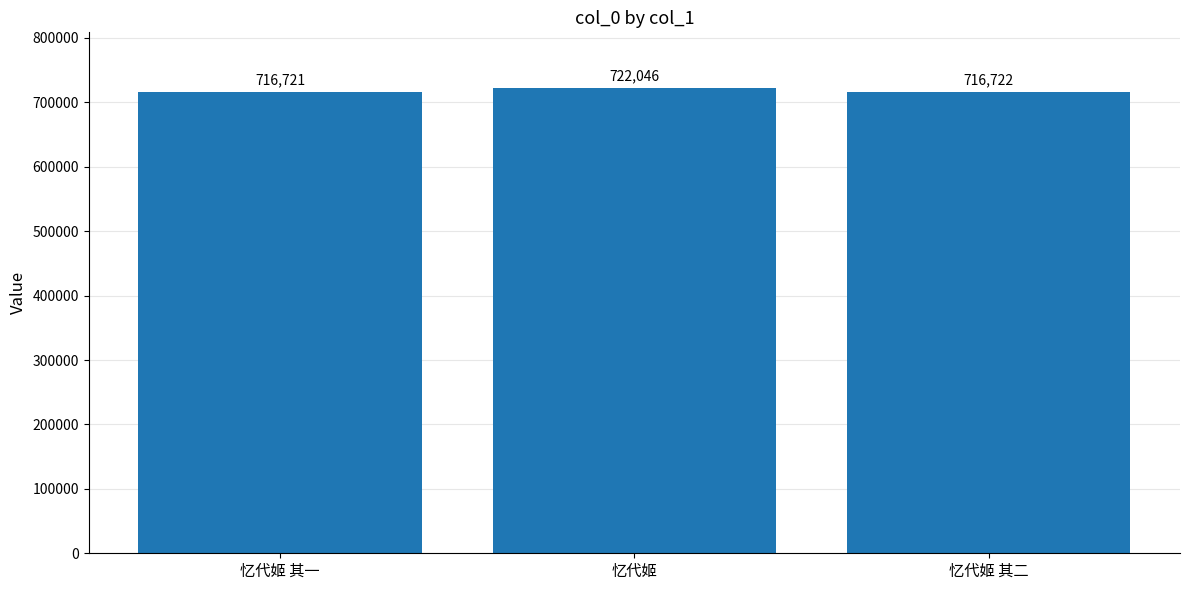

True or false: the data shows 716722 at 忆代姬 其二.

True